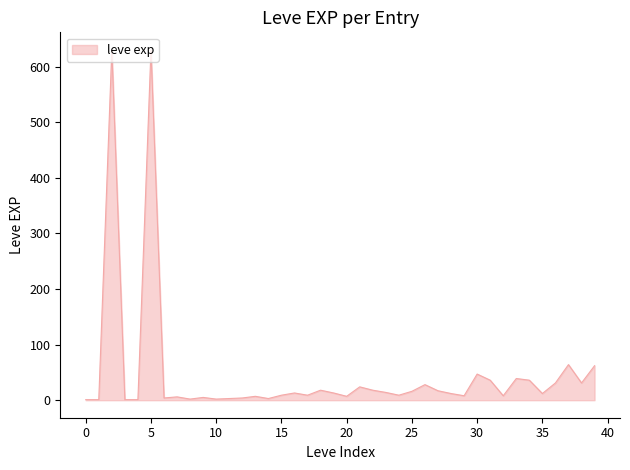

What is the greatest value displayed?

630